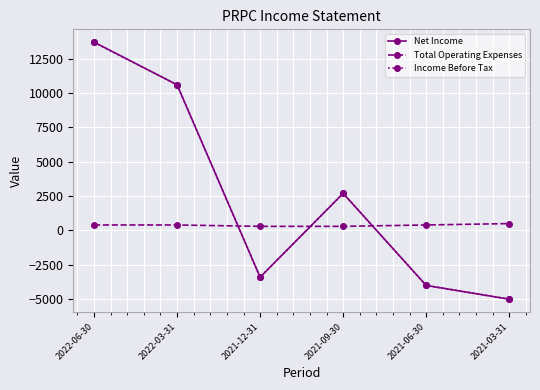

Does the chart display data point markers on the line(s)?

Yes